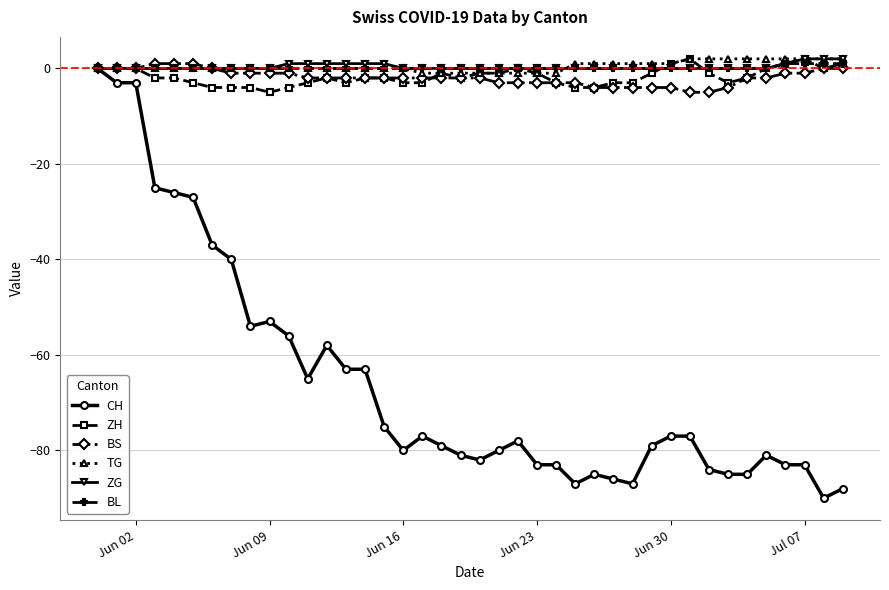

What are all the series names shown in the legend?

CH, ZH, BS, TG, ZG, BL